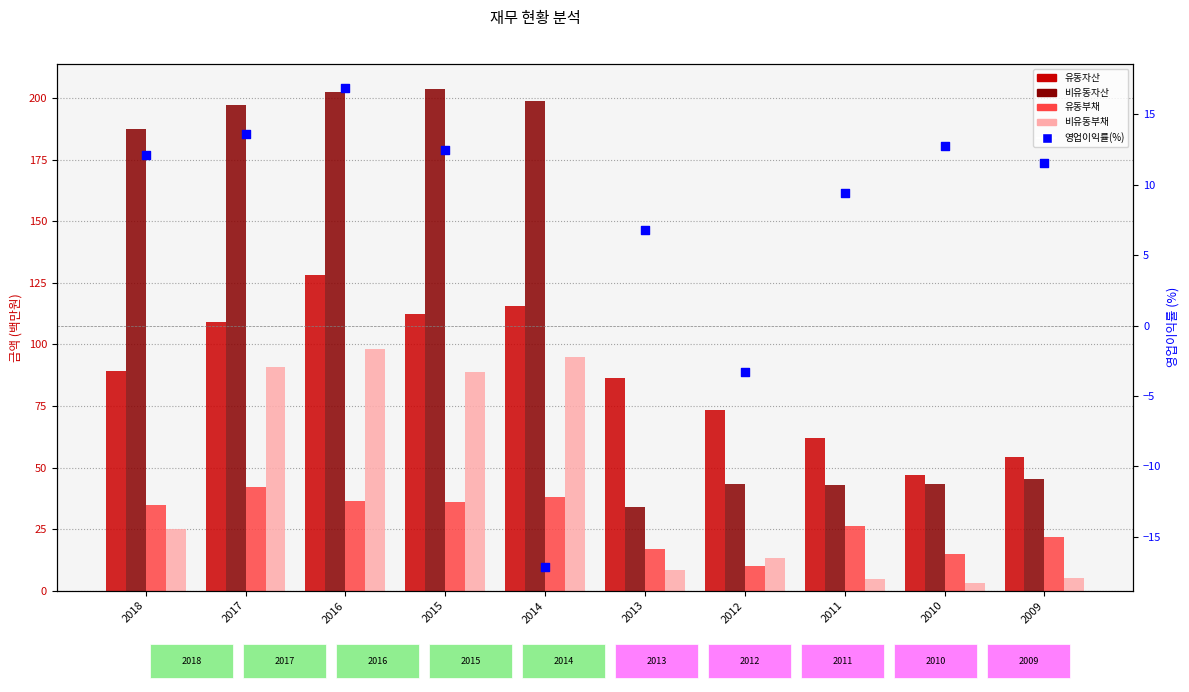

What is the total value across all series at 2011?

145.5